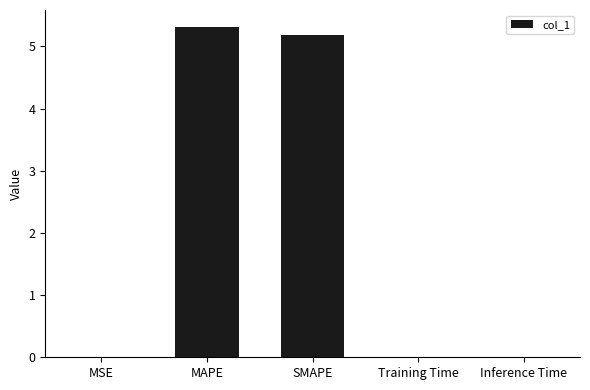

What is the sum of all values?

10.5